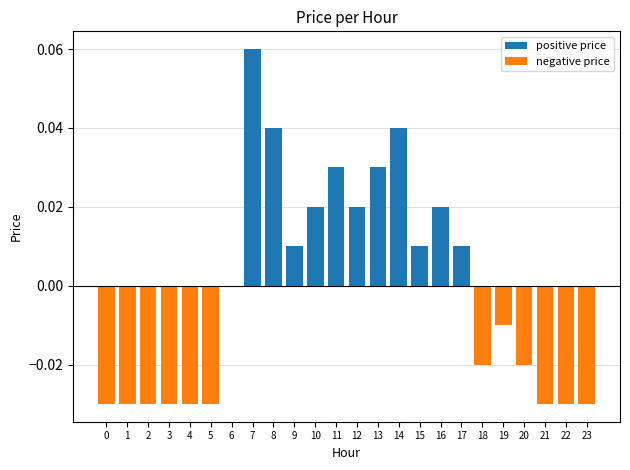

At which label does negative price reach its peak?

6